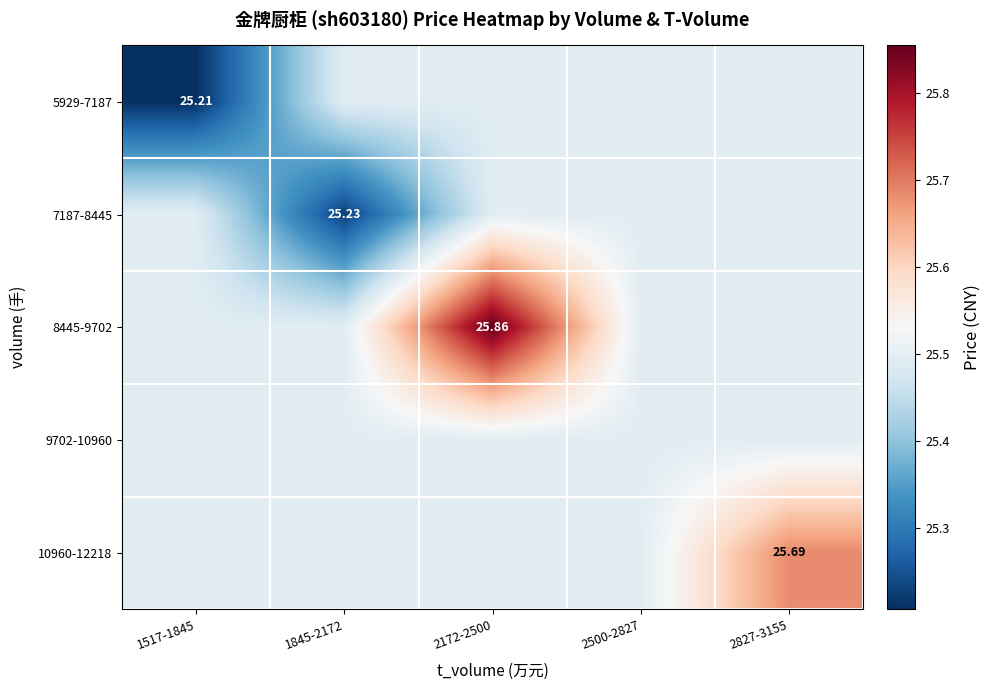

What is the highest value of the 5929-7187 series?

25.5